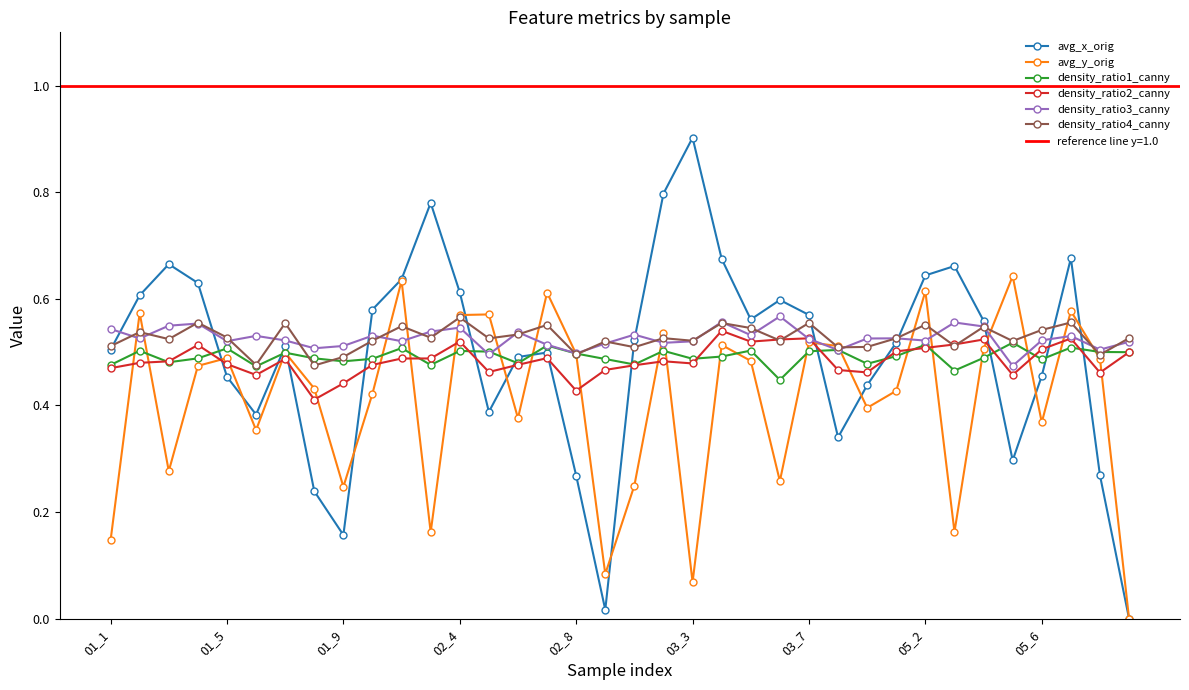

True or false: density_ratio4_canny has more than 0 interior local peaks.

True